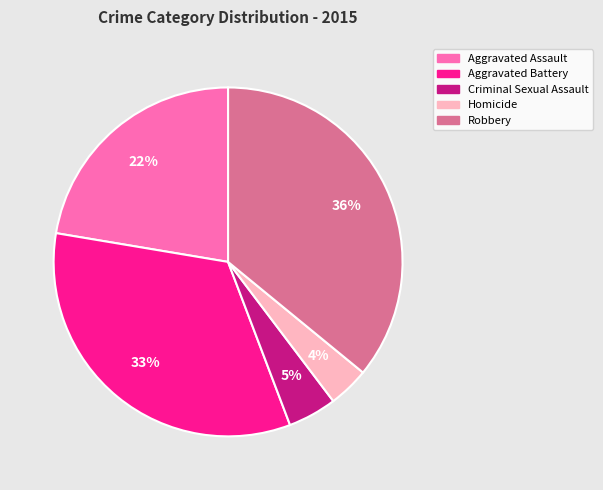

To the nearest percent, what is the average slice percentage?

20%